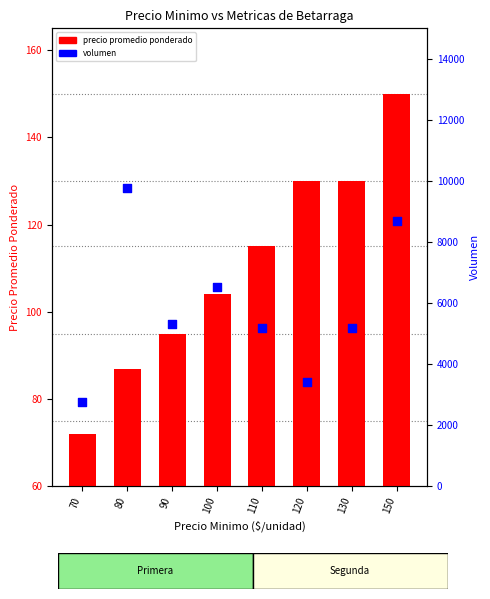

Which series reaches the minimum Y coordinate?

precio promedio ponderado